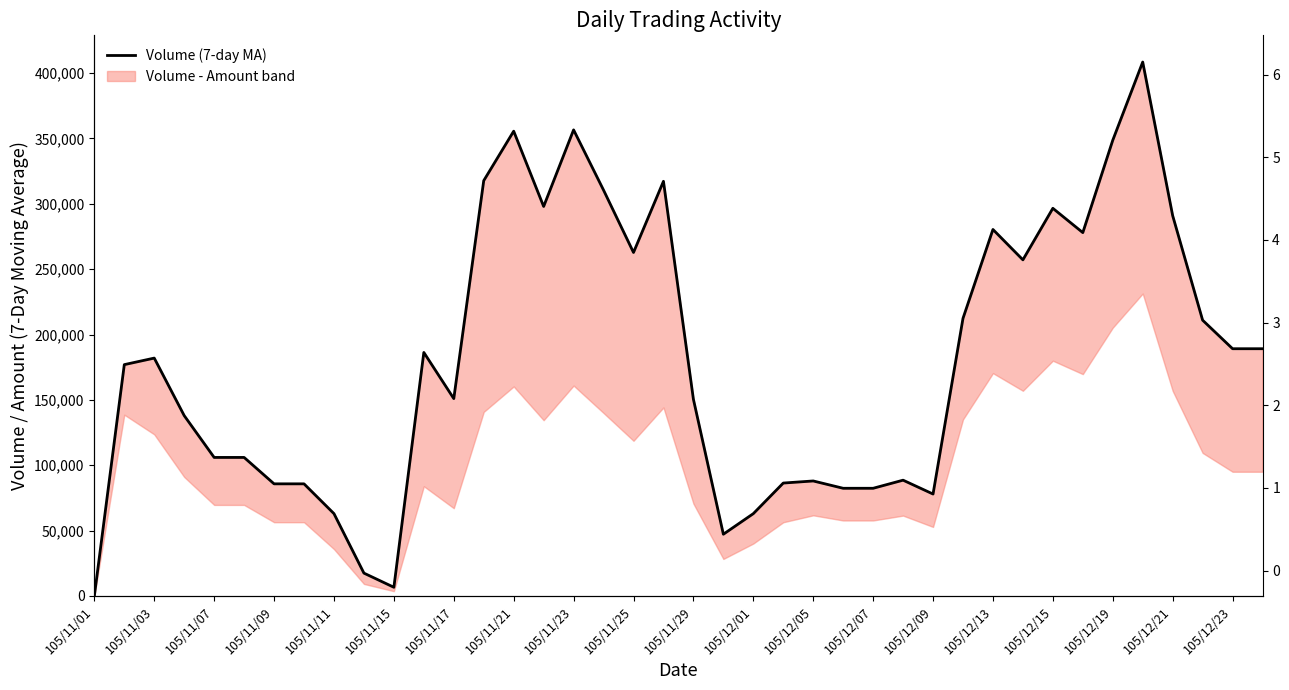

What is the value of the 31st point from the left?

280400.0